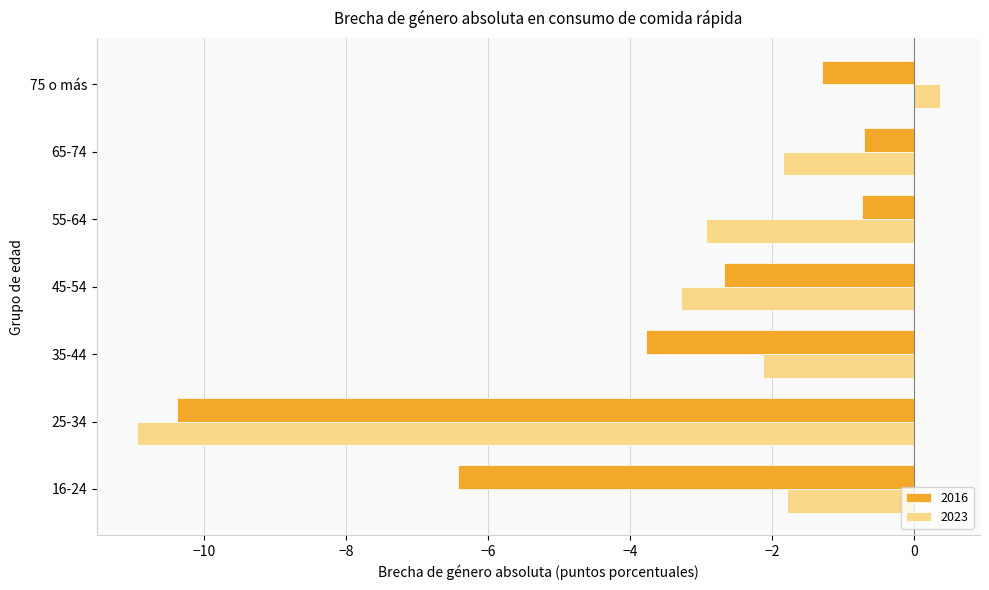

Is the value of 2016 at 45-54 greater than the value of 2023 at 35-44?

No